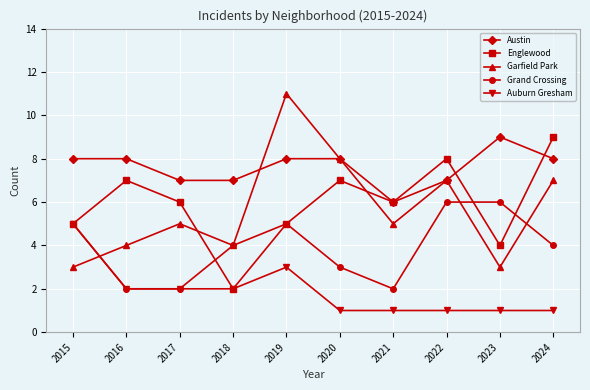

Which category has the lowest value in the Austin series?

2021